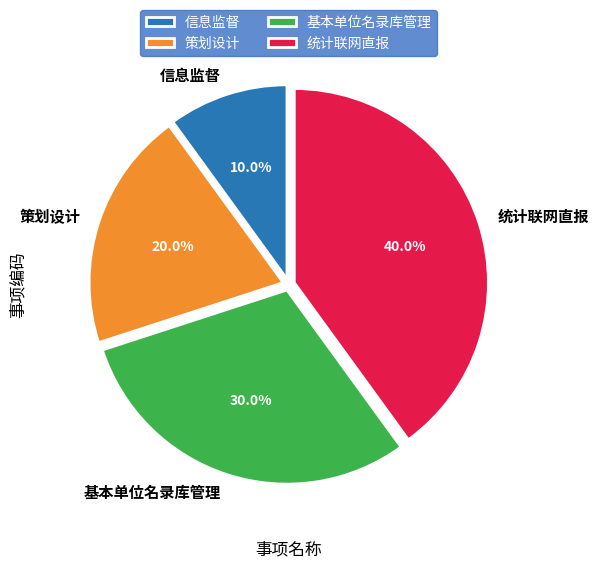

What is the ratio of the value at 基本单位名录库管理 to the value at 策划设计?

1.5